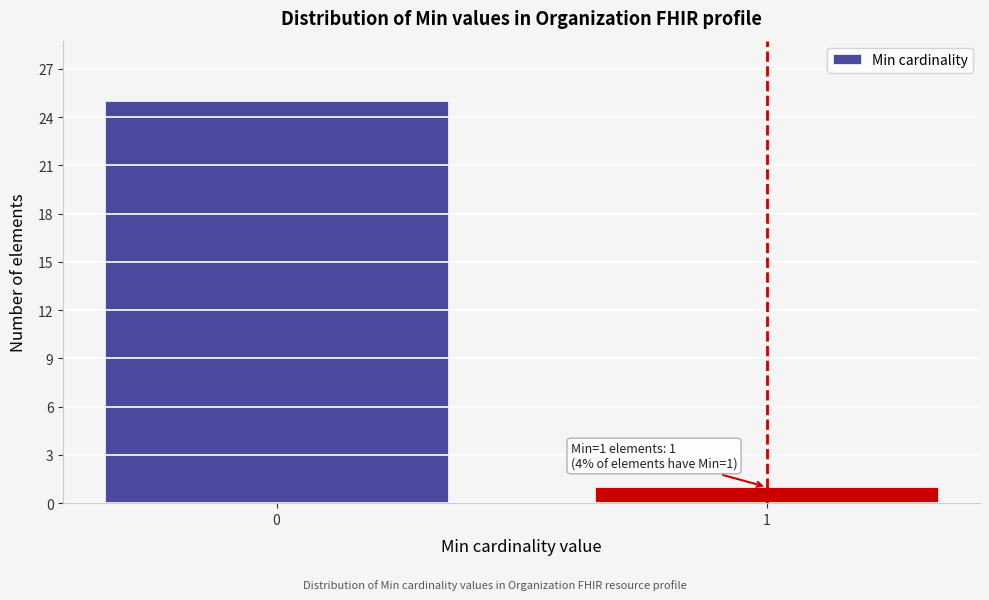

Reading left to right, transcribe all the data shown in this chart.

25	1